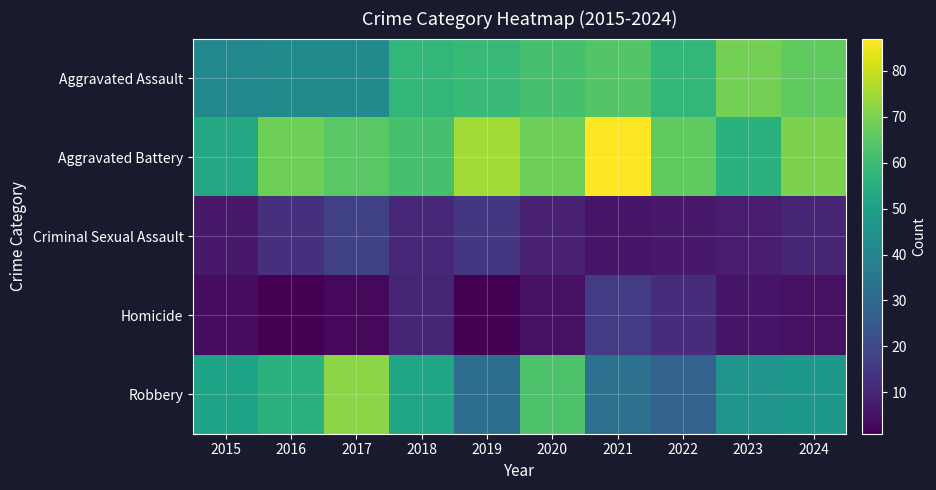

Reading right to left, transcribe all the data shown in this chart.

Aggravated Assault: 2024=66	2023=69	2022=58	2021=64	2020=62	2019=59	2018=58	2017=42	2016=42	2015=41
Aggravated Battery: 2024=70	2023=56	2022=66	2021=87	2020=68	2019=75	2018=62	2017=65	2016=68	2015=53
Criminal Sexual Assault: 2024=10	2023=8	2022=7	2021=6	2020=9	2019=15	2018=11	2017=18	2016=13	2015=7
Homicide: 2024=5	2023=6	2022=12	2021=16	2020=5	2019=1	2018=10	2017=3	2016=1	2015=4
Robbery: 2024=47	2023=46	2022=28	2021=33	2020=63	2019=32	2018=52	2017=72	2016=56	2015=51